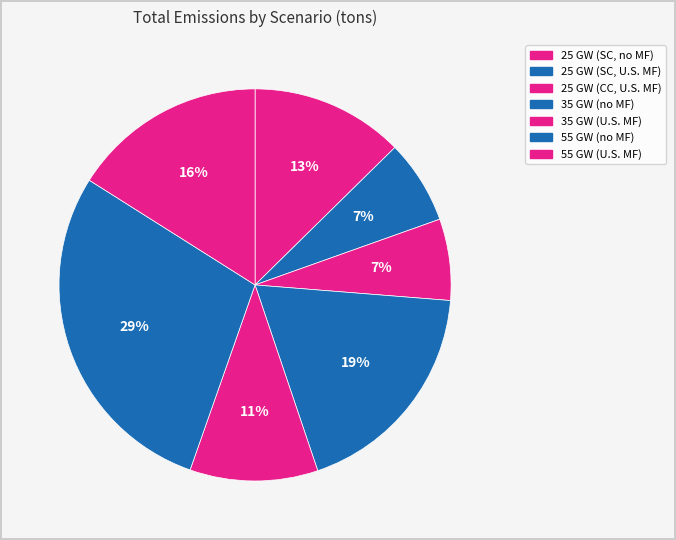

Count the number of slices in the pie.

7